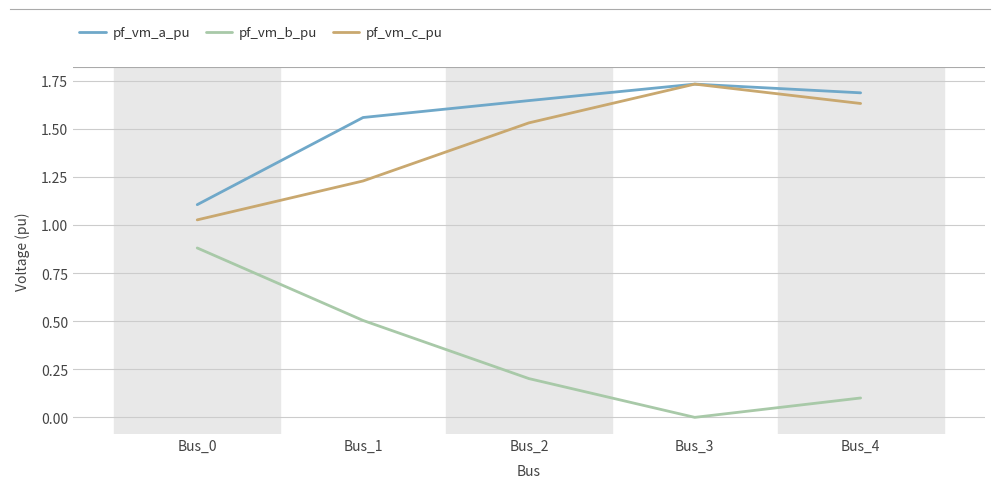

The value of pf_vm_a_pu at Bus_3 is 1.7. True or false?

True